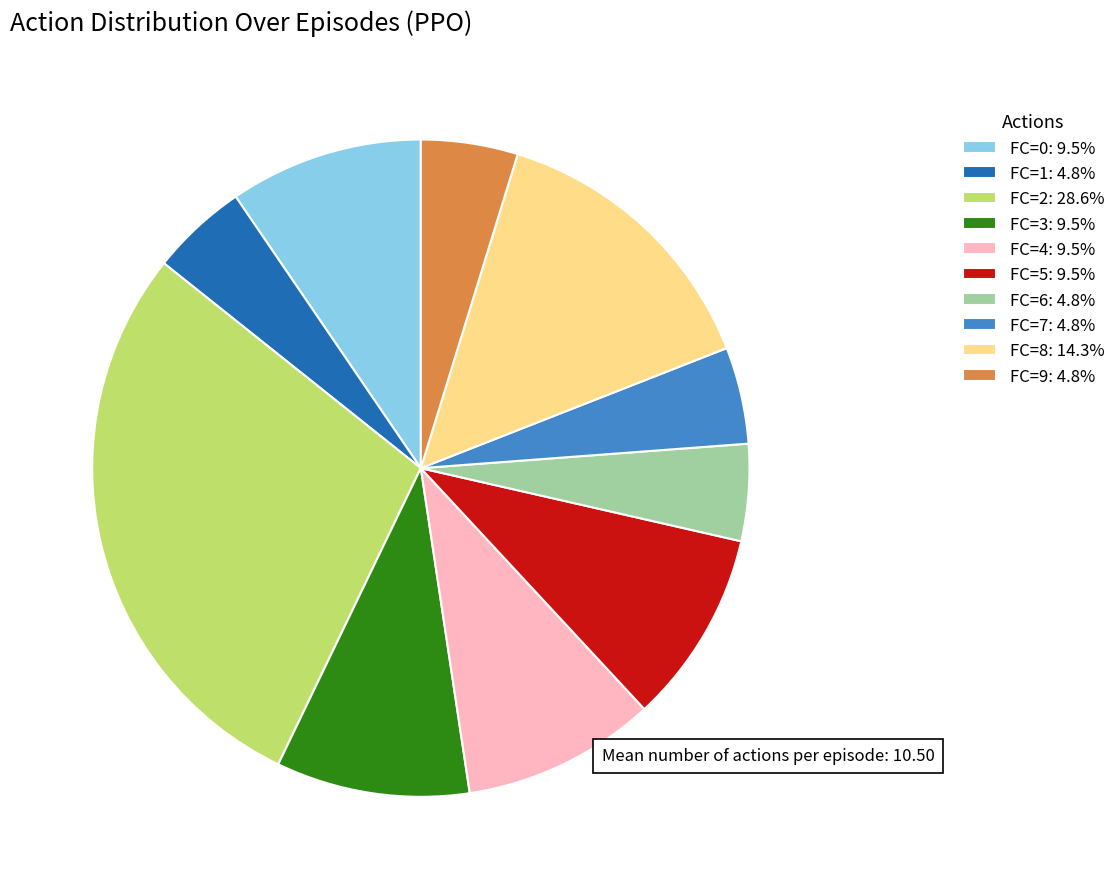

Is there a majority slice in this chart?

No